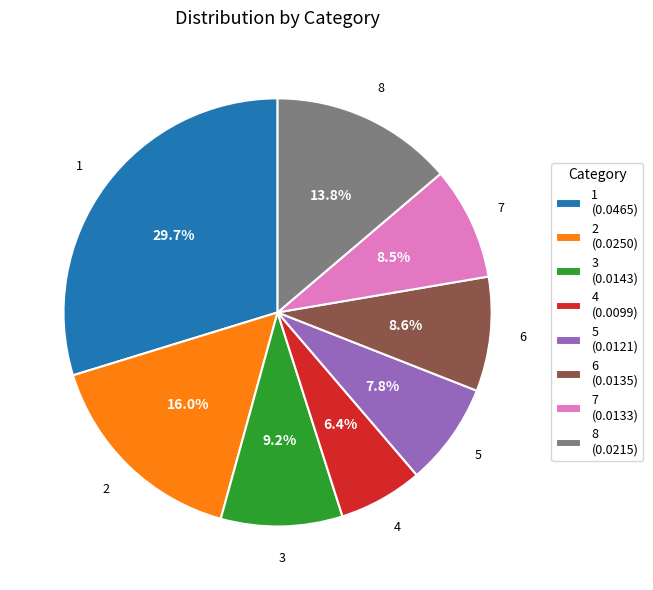

What percentage is NOT represented by 4?

93.6%